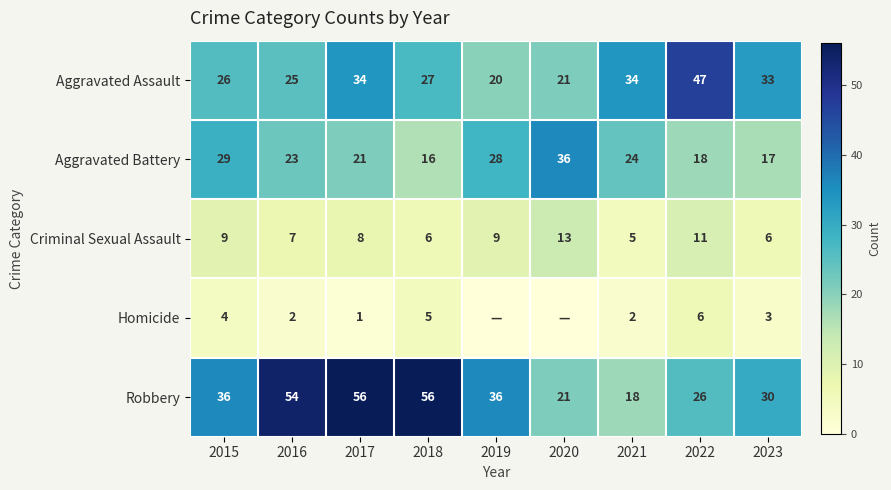

True or false: Criminal Sexual Assault has a value of 9 at 2019.

True